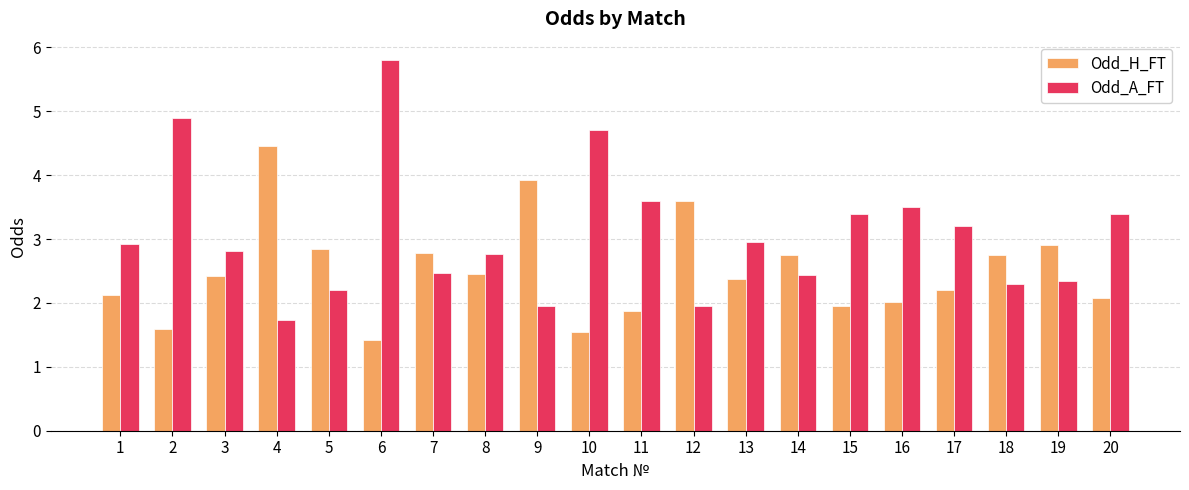

What is the lowest value of the Odd_A_FT series?

1.7